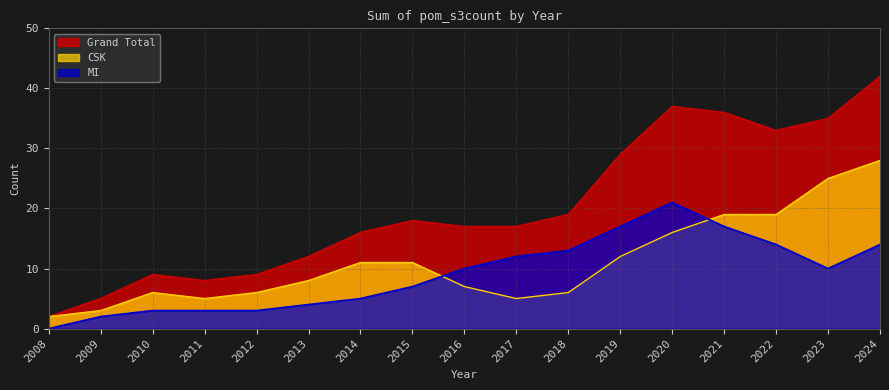

Rank the categories by CSK value from highest to lowest.

2024, 2023, 2021, 2022, 2020, 2019, 2014, 2015, 2013, 2016, 2010, 2012, 2018, 2011, 2017, 2009, 2008